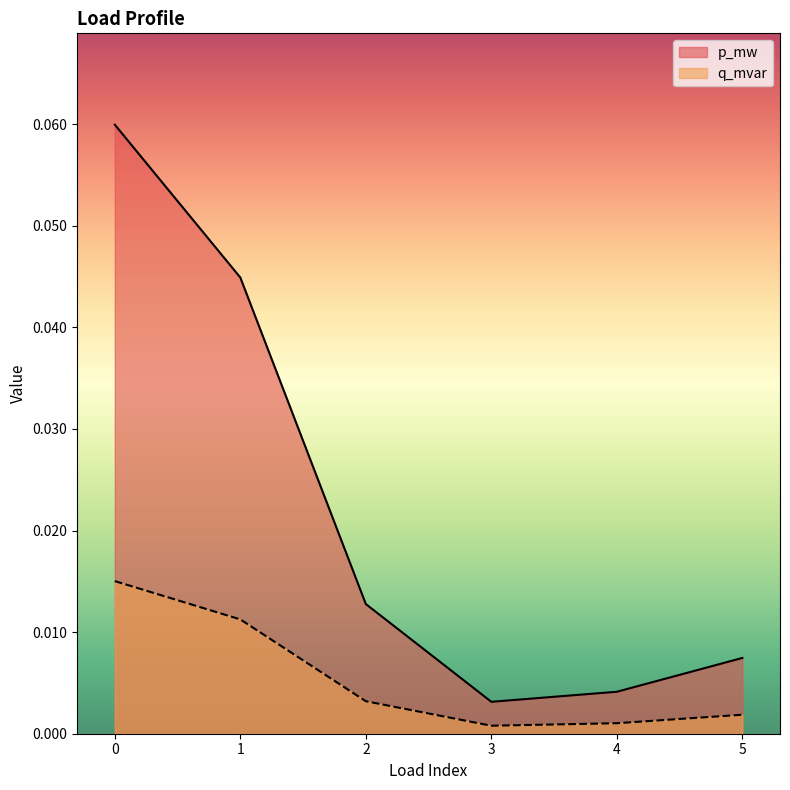

True or false: q_mvar has more than 2 points higher than both neighbors.

False